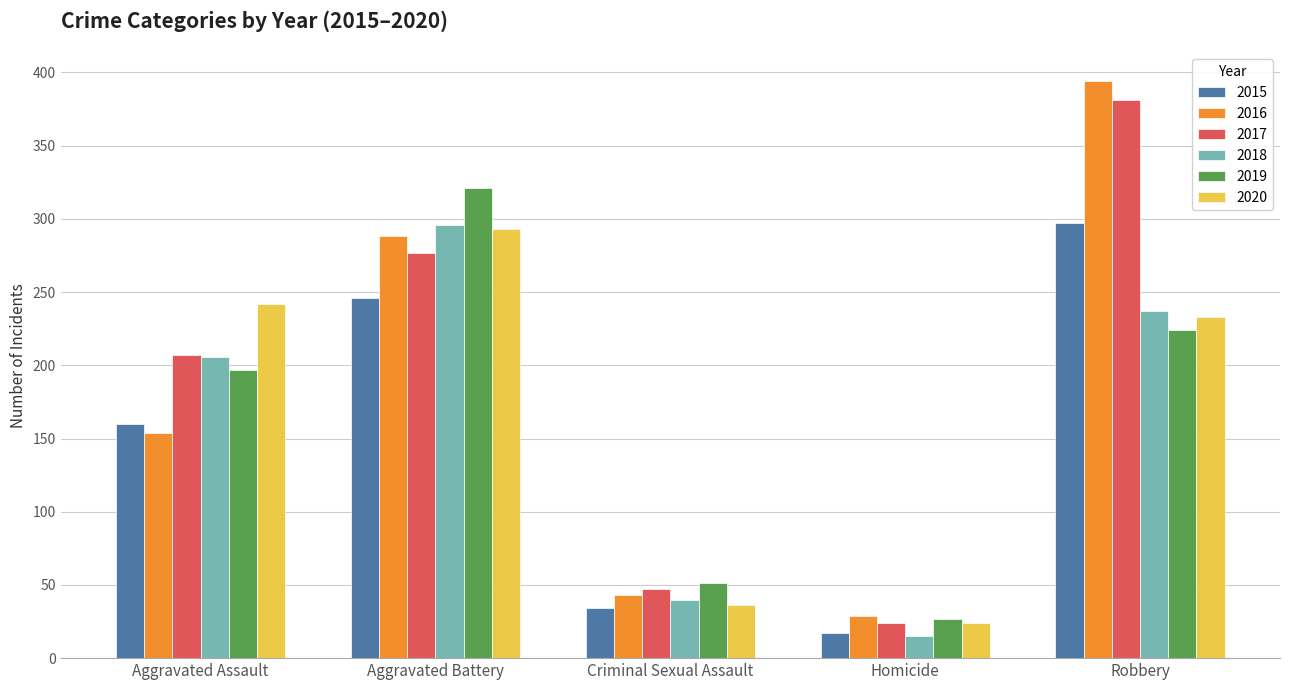

Where does the 2020 series first go above 233?

Aggravated Assault